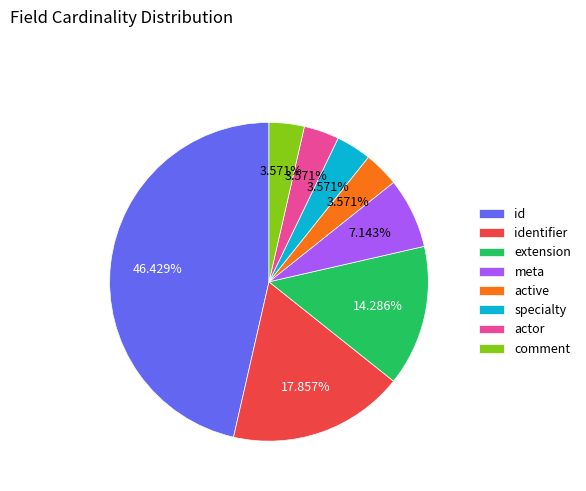

Which has a higher value, id or comment?

id